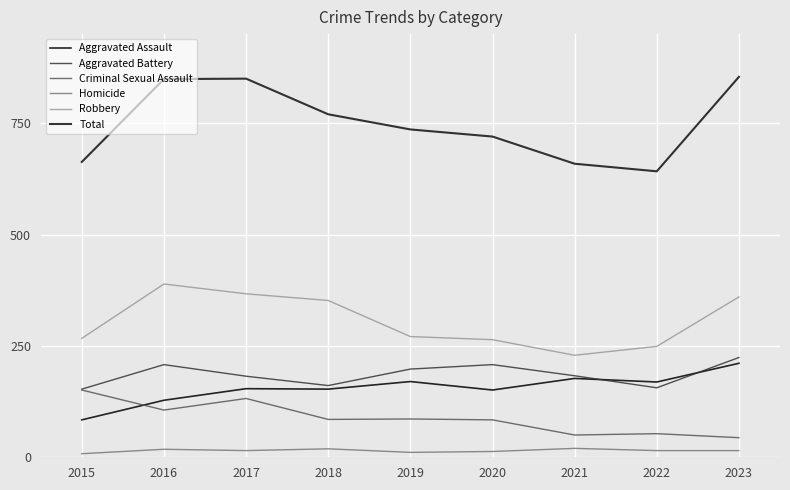

Is it true that Total equals 854 at 2023?

True